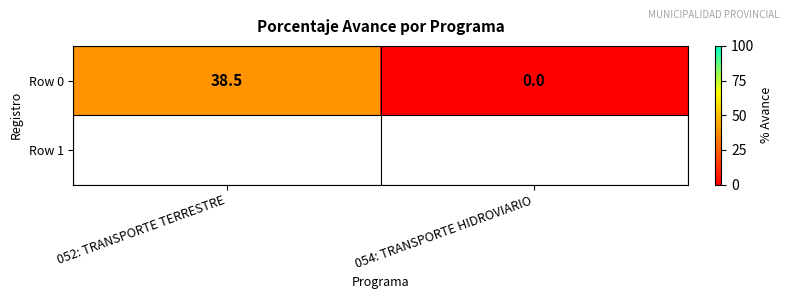

Reading right to left, transcribe all the data shown in this chart.

0.0	38.5